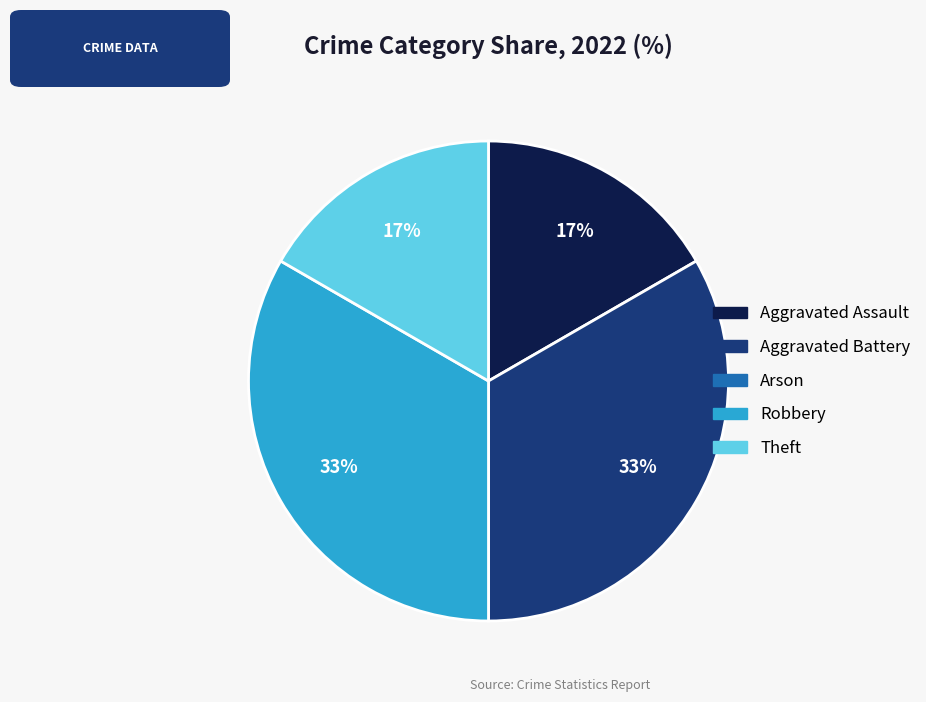

To the nearest percent, what is the average slice percentage?

20%